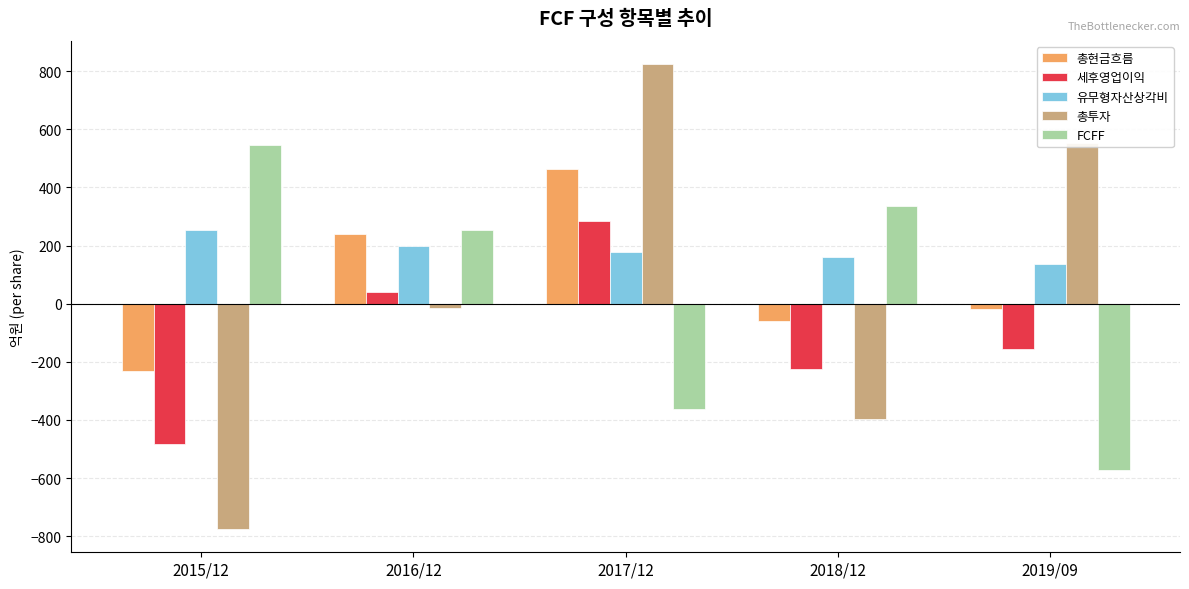

What is the label of the 3rd bar from the left?

2017/12